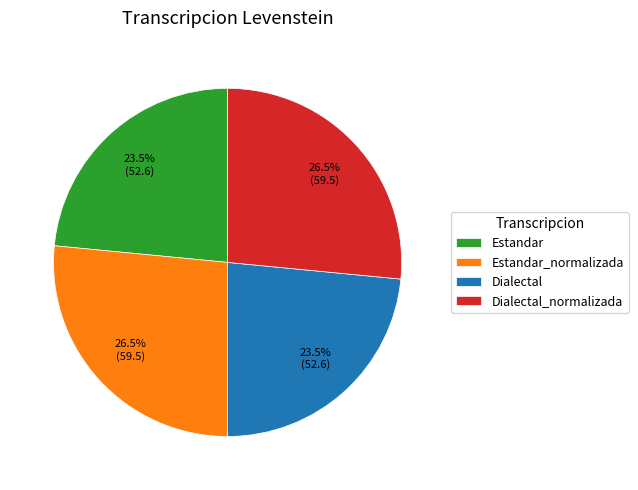

Approximately how many times larger is the value at Dialectal_normalizada compared to Estandar?

1.1